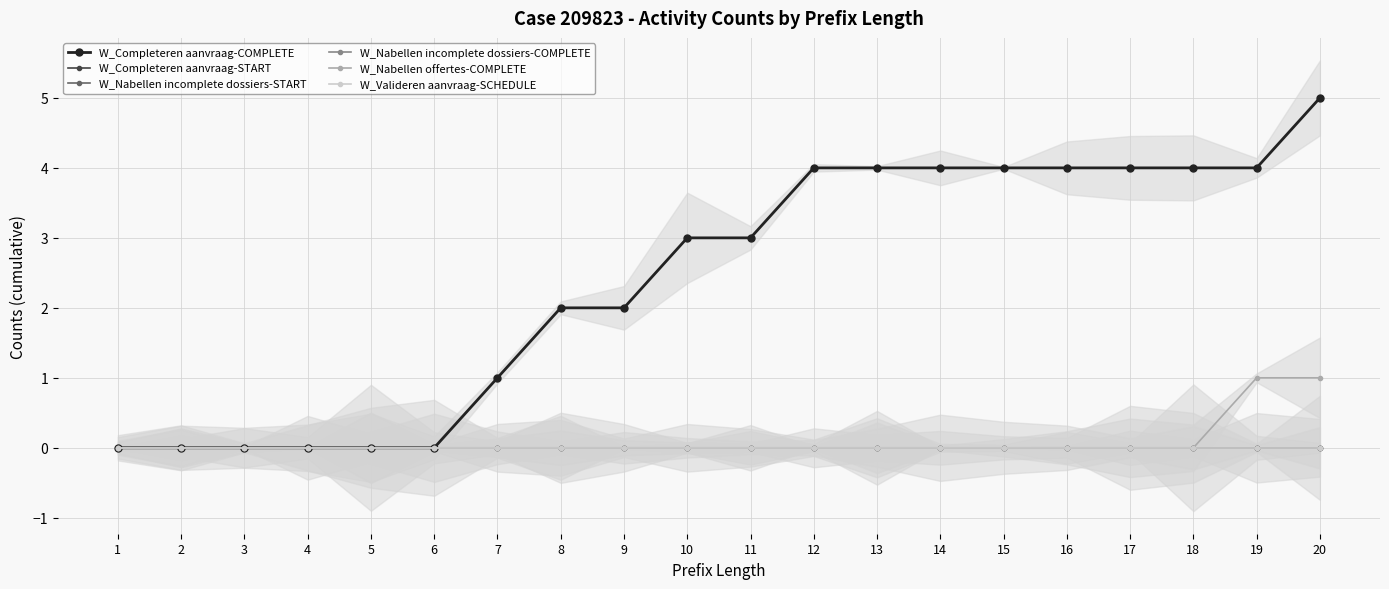

True or false: W_Nabellen incomplete dossiers-COMPLETE and W_Nabellen incomplete dossiers-START intersect in this chart.

False